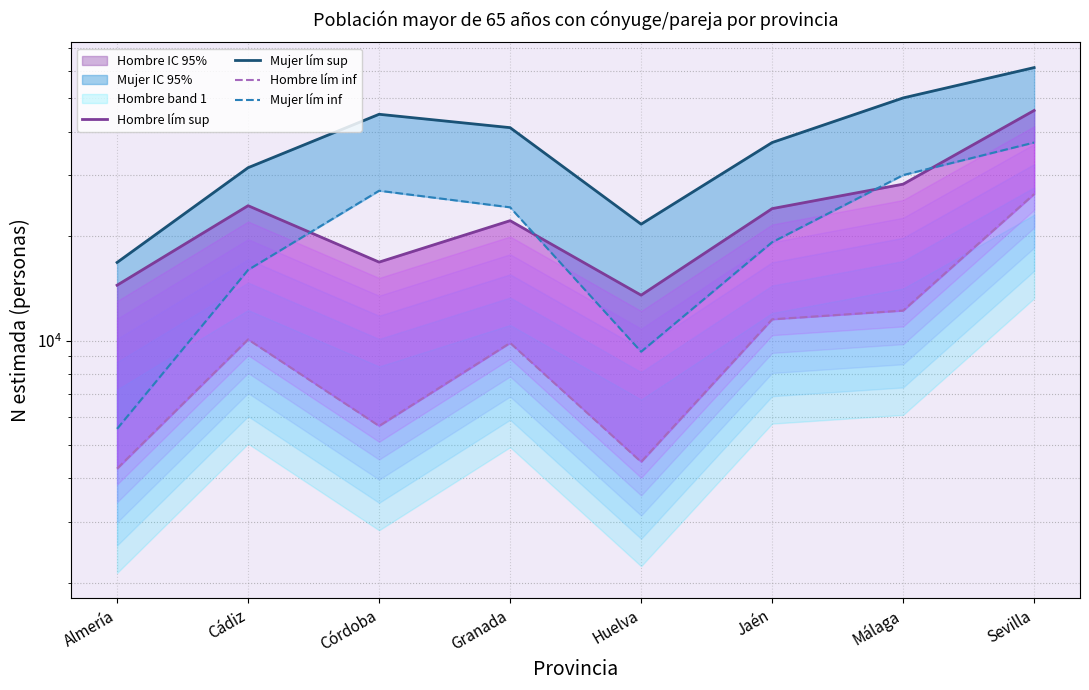

How many lines are shown in the chart?

4